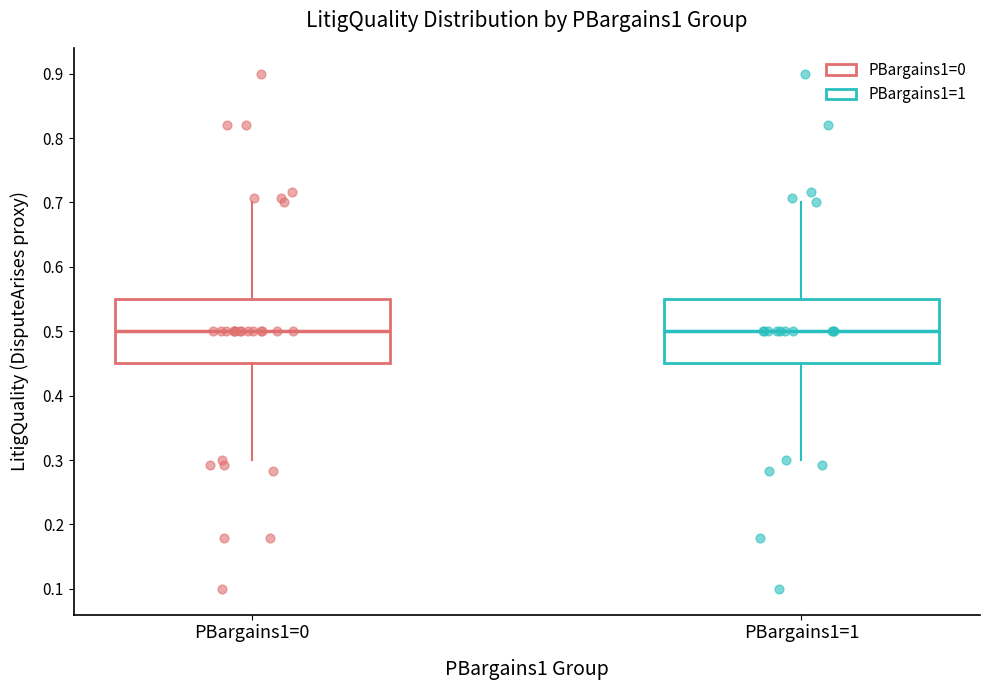

Where is the upper edge of the box for PBargains1=1 on the y-axis? The values are not printed on the chart, so give them approximately, as read against the axis.

0.55